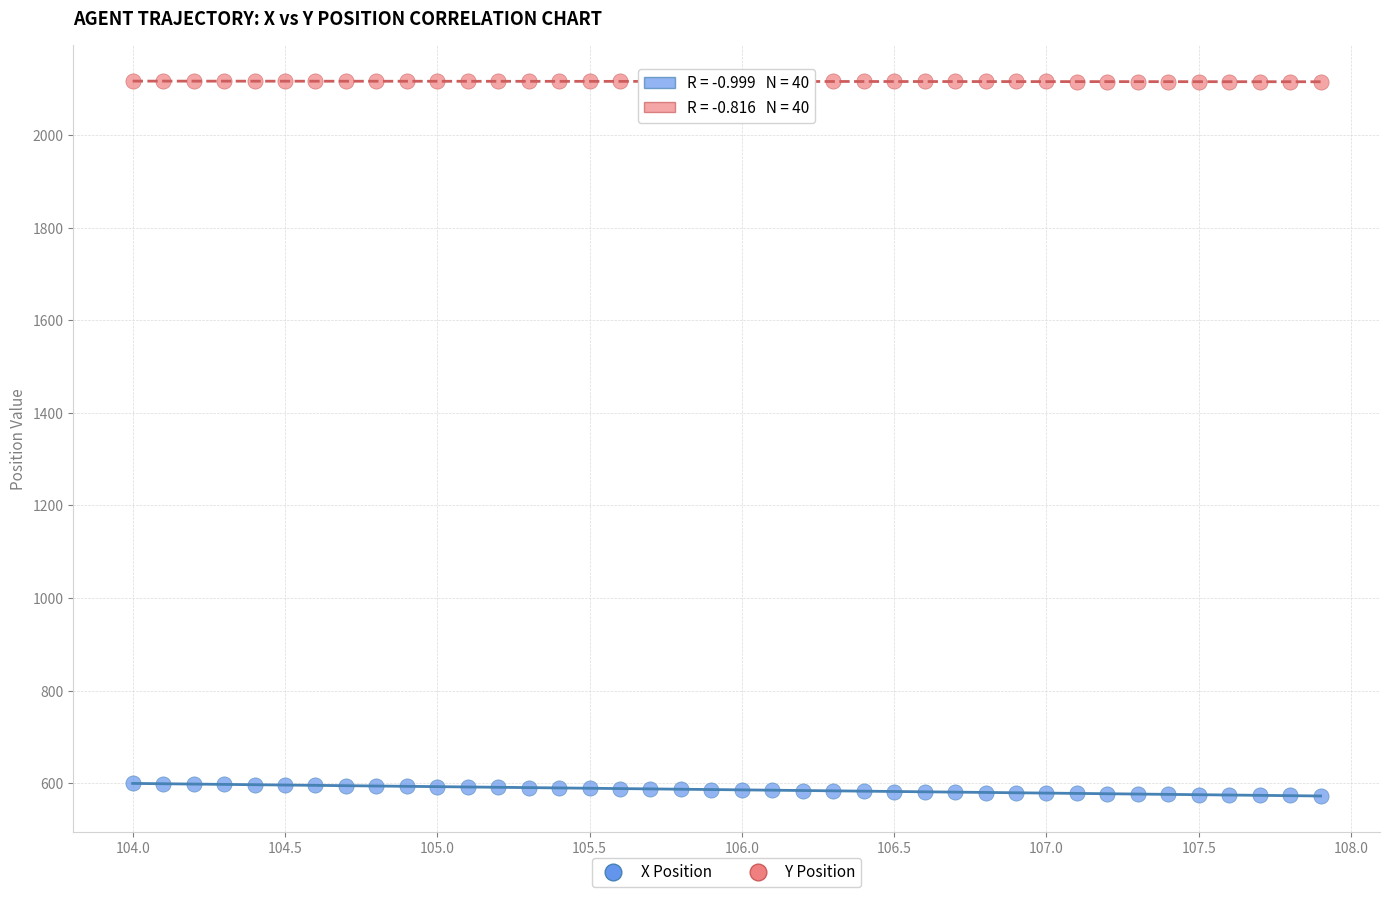

What is the X range (max minus min) for the scatter plot?

3.9